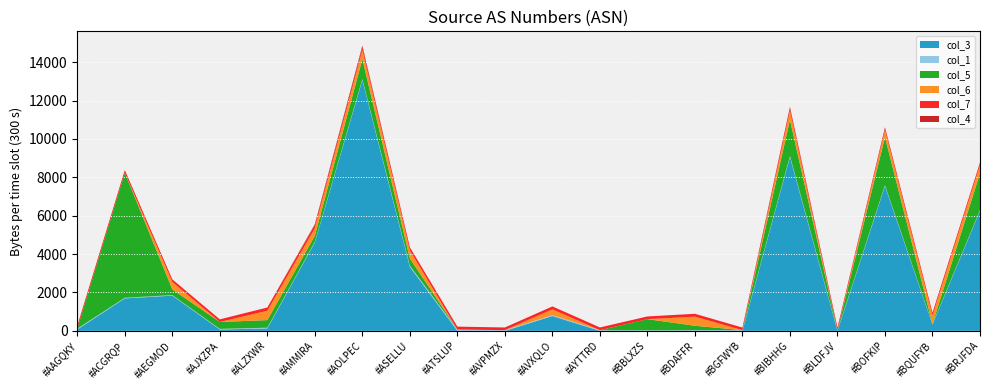

Reading left to right, list all the values displayed in this chart.

col_3: #AAGQKY=72.0	#ACGRQP=1692.1	#AEGMOD=1835.2	#AJXZPA=71.4	#ALZXWR=125.4	#AMMIRA=4607.3	#AOLPEC=13072.3	#ASELLU=3335.0	#ATSLUP=0.0	#AVPMZX=0.0	#AVXQLO=771.9	#AYTTRD=0.0	#BBLXZS=0.0	#BDAFFR=2.0	#BGFWYB=0.0	#BIBHHG=9060.0	#BLDFJV=0.0	#BOFKIP=7546.0	#BQUFYB=330.2	#BRJFDA=6260.4
col_1: #AAGQKY=45.1	#ACGRQP=32.6	#AEGMOD=28.9	#AJXZPA=31.8	#ALZXWR=39.3	#AMMIRA=36.8	#AOLPEC=50.5	#ASELLU=64.0	#ATSLUP=68.0	#AVPMZX=38.0	#AVXQLO=44.5	#AYTTRD=37.2	#BBLXZS=29.0	#BDAFFR=36.0	#BGFWYB=36.0	#BIBHHG=55.2	#BLDFJV=38.0	#BOFKIP=44.6	#BQUFYB=29.5	#BRJFDA=35.6
col_7: #AAGQKY=148.0	#ACGRQP=138.7	#AEGMOD=134.6	#AJXZPA=136.1	#ALZXWR=171.4	#AMMIRA=152.0	#AOLPEC=155.2	#ASELLU=162.5	#ATSLUP=153.0	#AVPMZX=138.0	#AVXQLO=154.3	#AYTTRD=140.3	#BBLXZS=142.0	#BDAFFR=149.9	#BGFWYB=135.0	#BIBHHG=165.2	#BLDFJV=134.0	#BOFKIP=143.6	#BQUFYB=144.0	#BRJFDA=141.4
col_5: #AAGQKY=0.0	#ACGRQP=6515.5	#AEGMOD=296.8	#AJXZPA=359.0	#ALZXWR=395.3	#AMMIRA=313.3	#AOLPEC=1036.1	#ASELLU=366.8	#ATSLUP=0.0	#AVPMZX=0.0	#AVXQLO=0.0	#AYTTRD=0.0	#BBLXZS=580.0	#BDAFFR=228.0	#BGFWYB=0.0	#BIBHHG=1877.2	#BLDFJV=0.0	#BOFKIP=2499.5	#BQUFYB=0.0	#BRJFDA=1917.1
col_6: #AAGQKY=0.0	#ACGRQP=0.0	#AEGMOD=388.0	#AJXZPA=0.0	#ALZXWR=486.4	#AMMIRA=386.8	#AOLPEC=475.4	#ASELLU=426.8	#ATSLUP=0.0	#AVPMZX=0.0	#AVXQLO=303.4	#AYTTRD=0.0	#BBLXZS=0.0	#BDAFFR=474.0	#BGFWYB=0.0	#BIBHHG=490.2	#BLDFJV=0.0	#BOFKIP=378.8	#BQUFYB=443.0	#BRJFDA=422.0
col_4: #AAGQKY=0.0	#ACGRQP=0.0	#AEGMOD=0.0	#AJXZPA=0.0	#ALZXWR=0.0	#AMMIRA=62.6	#AOLPEC=76.9	#ASELLU=0.0	#ATSLUP=0.0	#AVPMZX=0.0	#AVXQLO=0.0	#AYTTRD=0.0	#BBLXZS=0.0	#BDAFFR=0.0	#BGFWYB=0.0	#BIBHHG=33.2	#BLDFJV=0.0	#BOFKIP=0.0	#BQUFYB=0.0	#BRJFDA=0.0